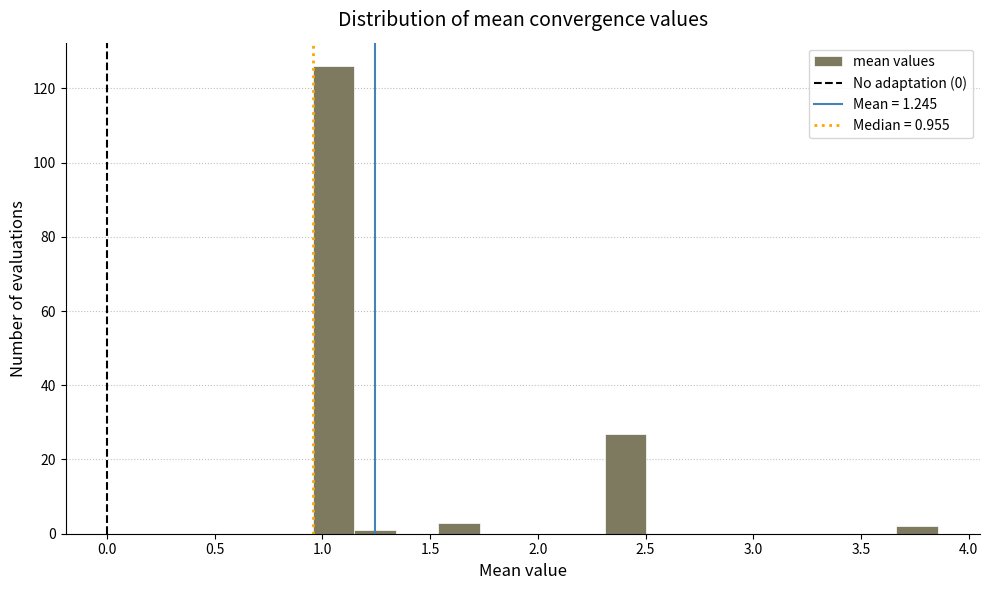

Around what value on the x-axis is the tallest bar? Give the approximate position of its centre, as read against the axis.

1.05